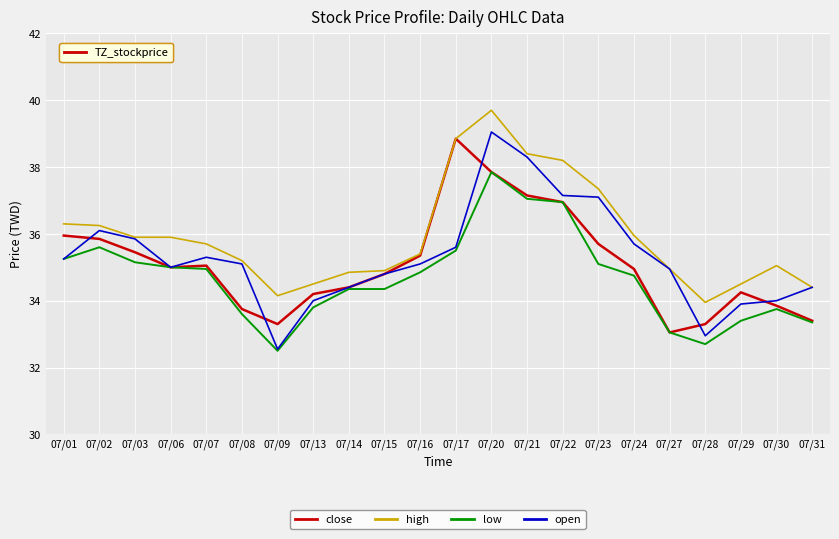

What is the spread (max minus min) of values at 07/24?

1.2